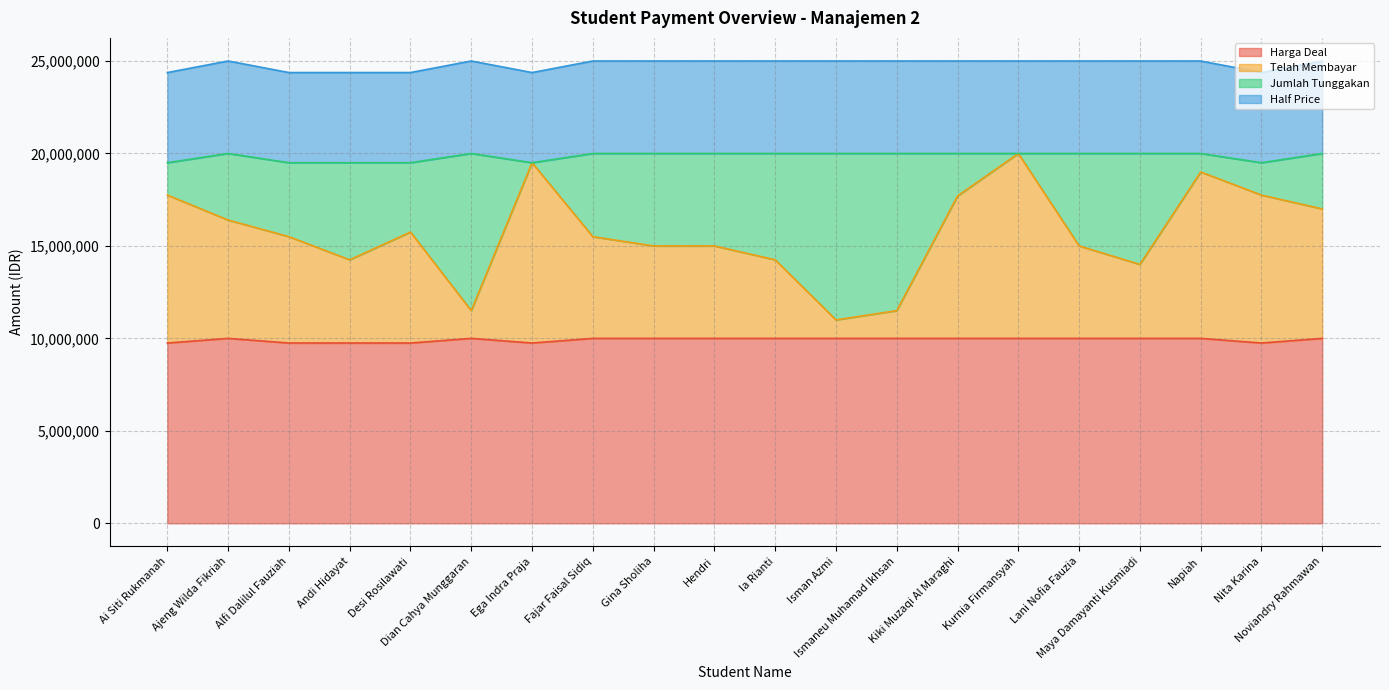

What is the highest value of the Harga Deal series?

10000000